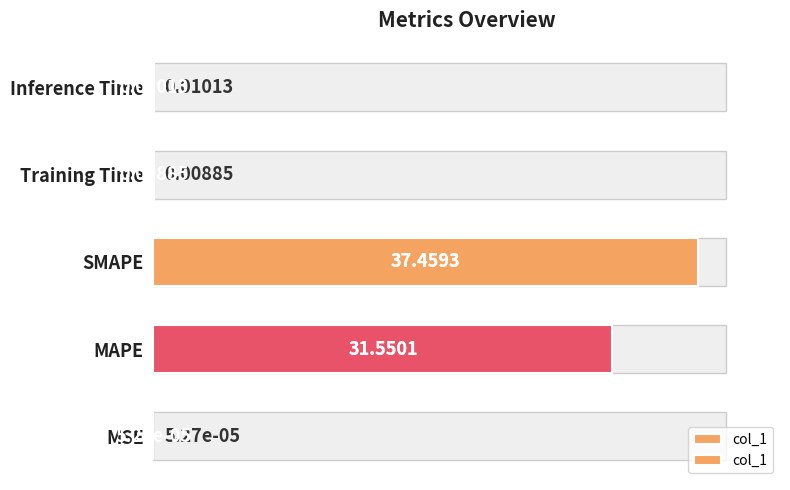

What is the value of the 3rd bar from the left?

37.5